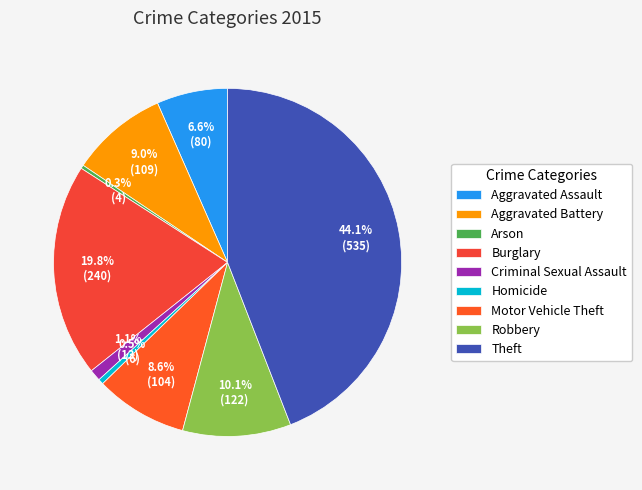

Rank the categories by value from lowest to highest.

Arson, Homicide, Criminal Sexual Assault, Aggravated Assault, Motor Vehicle Theft, Aggravated Battery, Robbery, Burglary, Theft